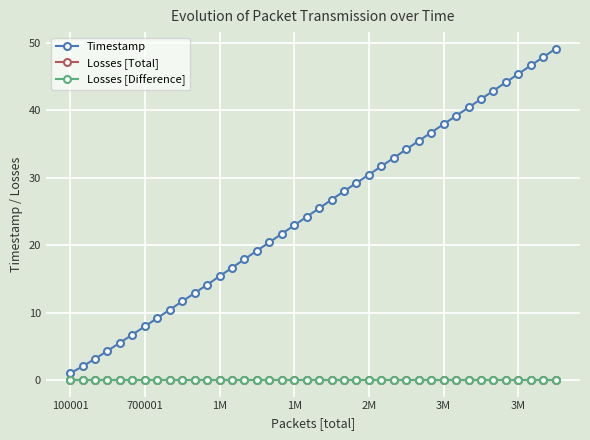

Is this an area chart (filled region under the line)?

No